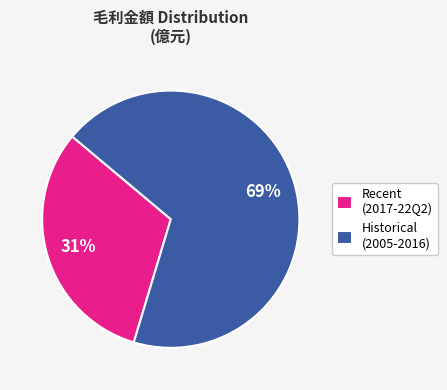

Which slice is the largest?

Historical (2005-2016)